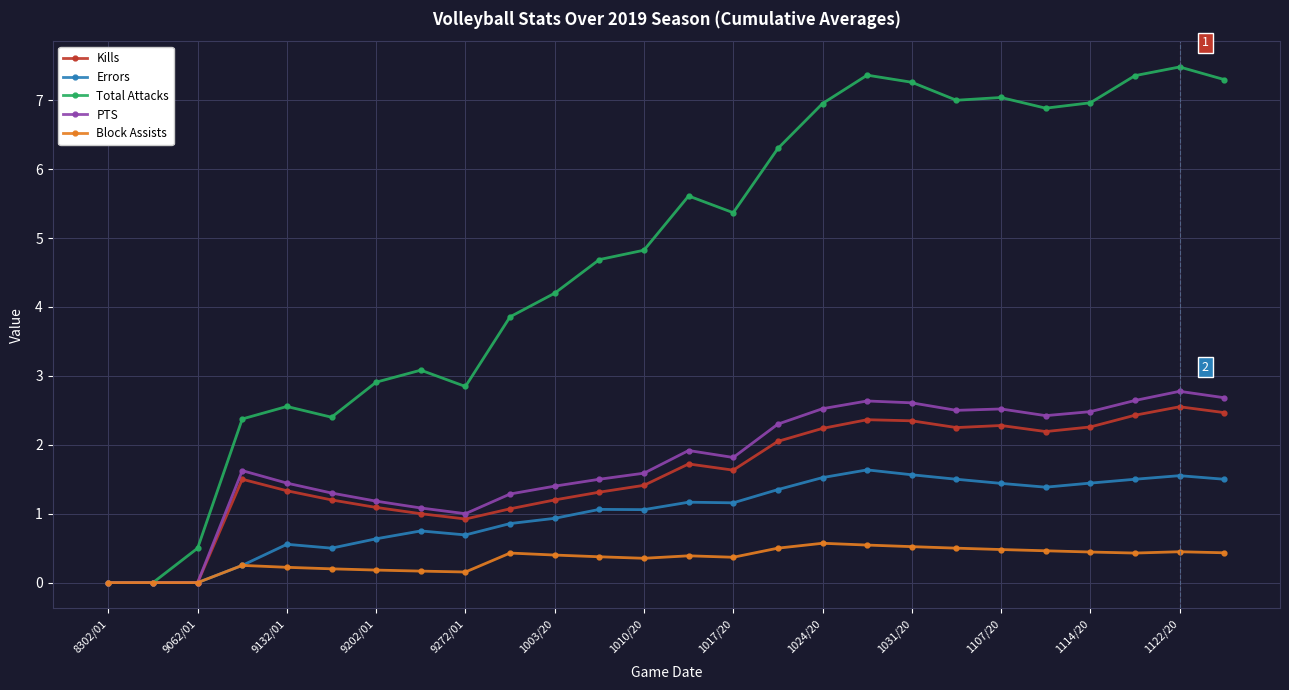

What is the sum of all Errors values?

26.0